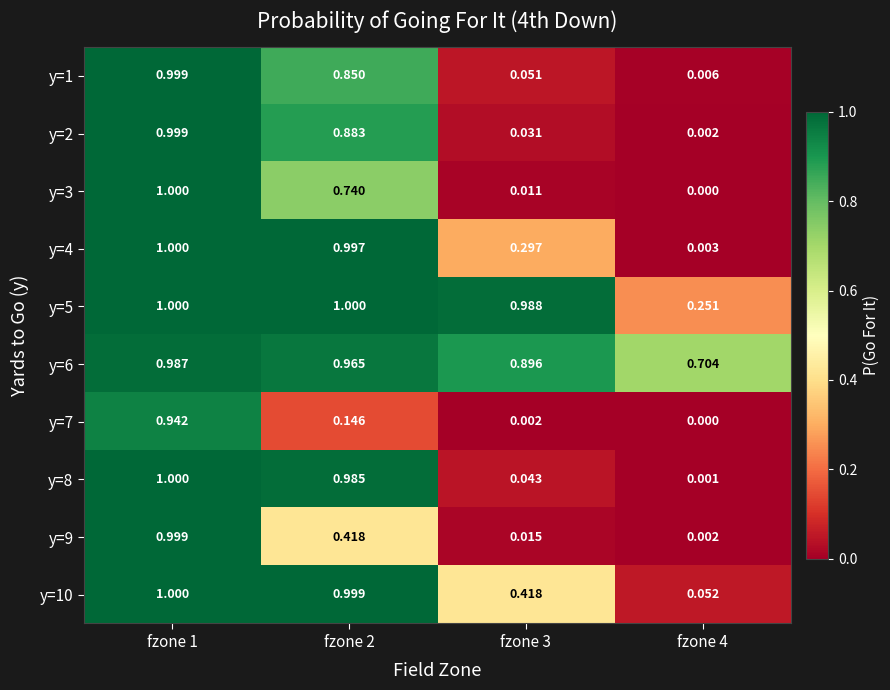

Is the value of y=4 at fzone 4 greater than the value of y=8 at fzone 3?

No